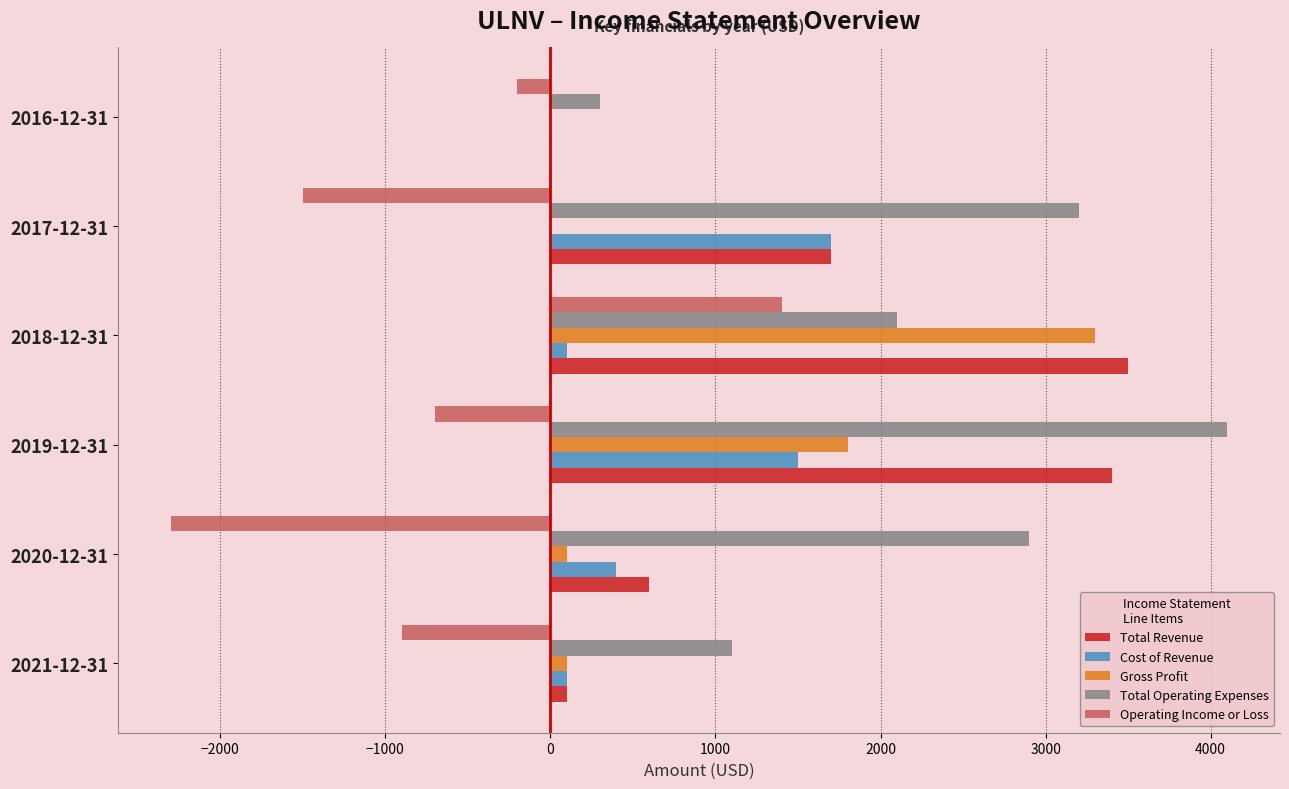

What is the greatest value displayed?

4100